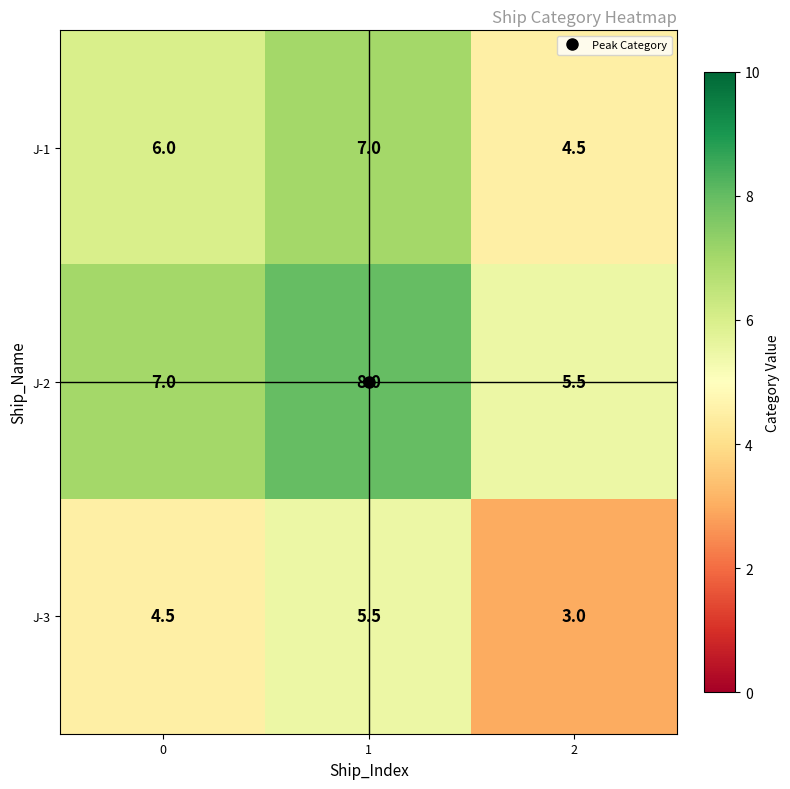

What is the difference between the maximum and minimum values in the J-2 series?

2.5